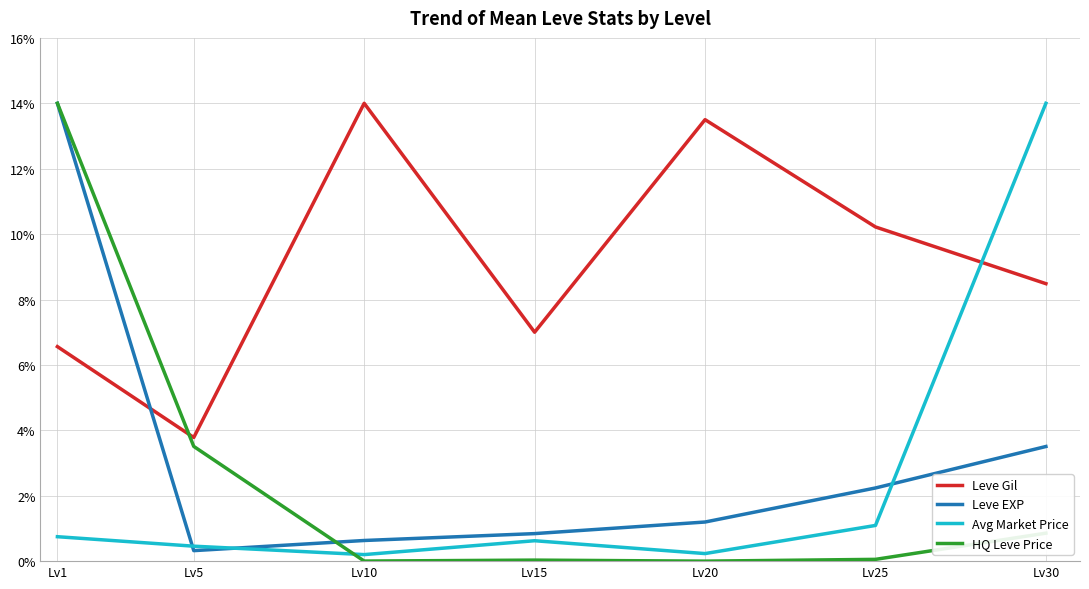

What is the sum of the HQ Leve Price values at Lv5 and Lv25?

3.6